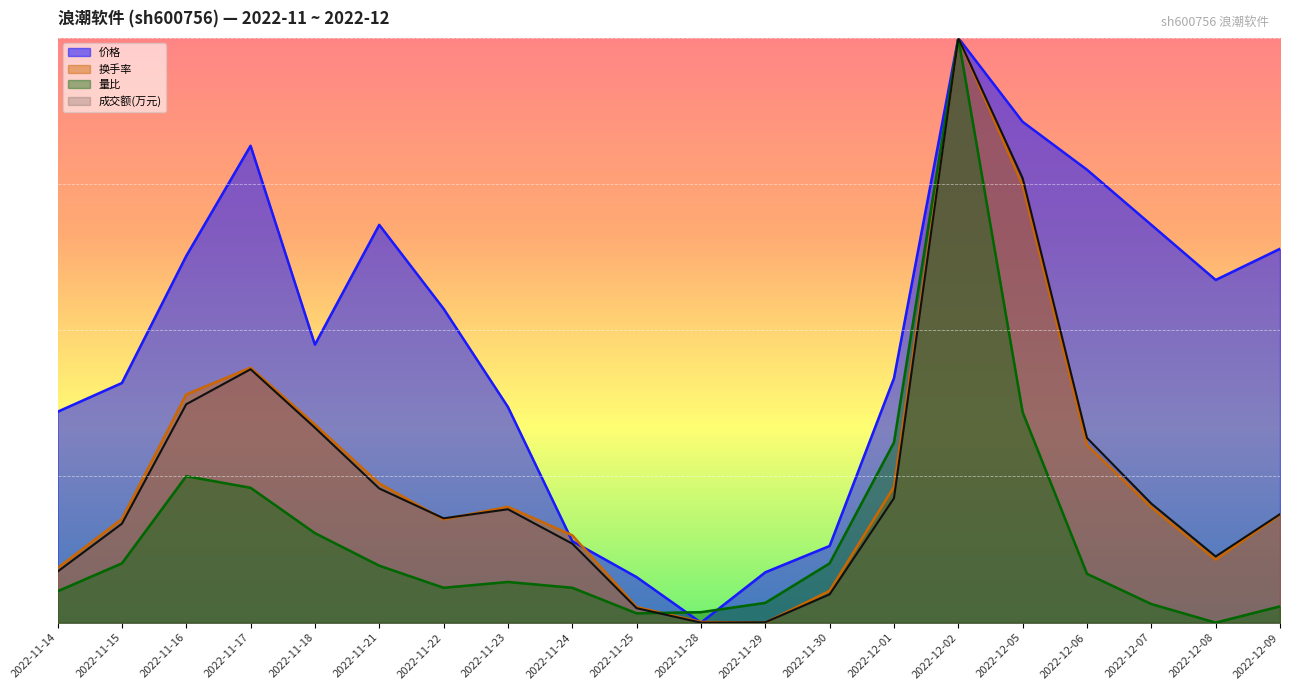

What is the label of the 5th point from the left?

2022-11-18